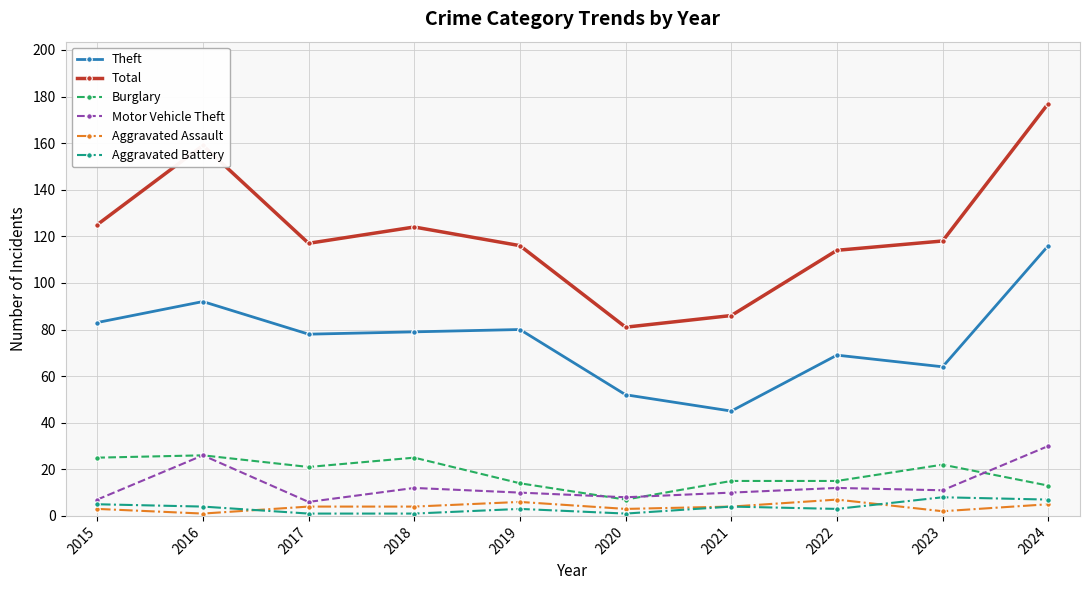

What is the highest value of the Aggravated Battery series?

8